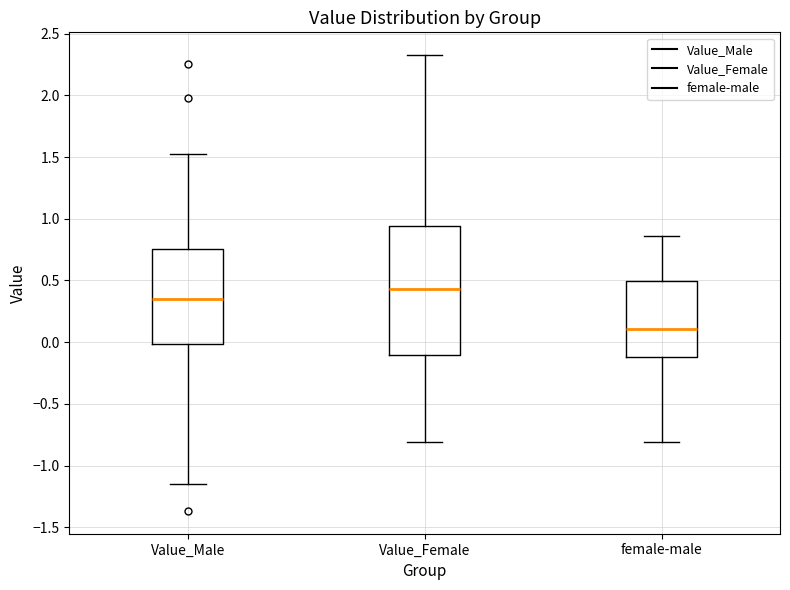

Where does the median line of the box for Value_Male sit on the y-axis? The values are not printed on the chart, so give them approximately, as read against the axis.

0.35